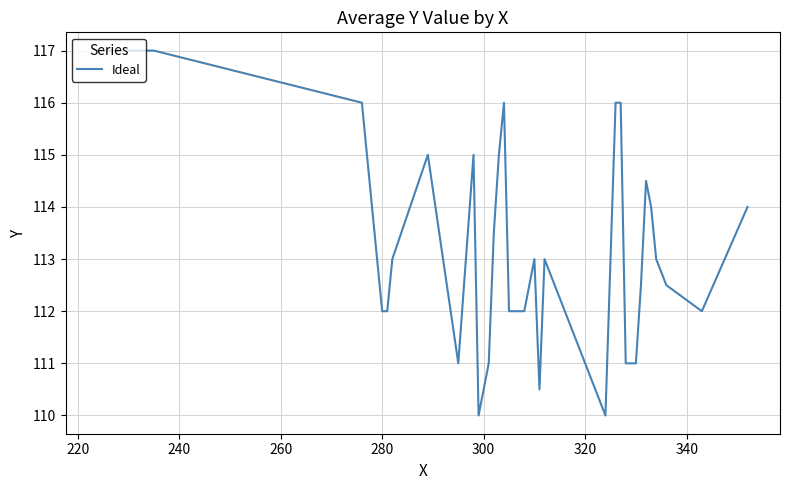

What is the minimum value shown in the chart?

110.0